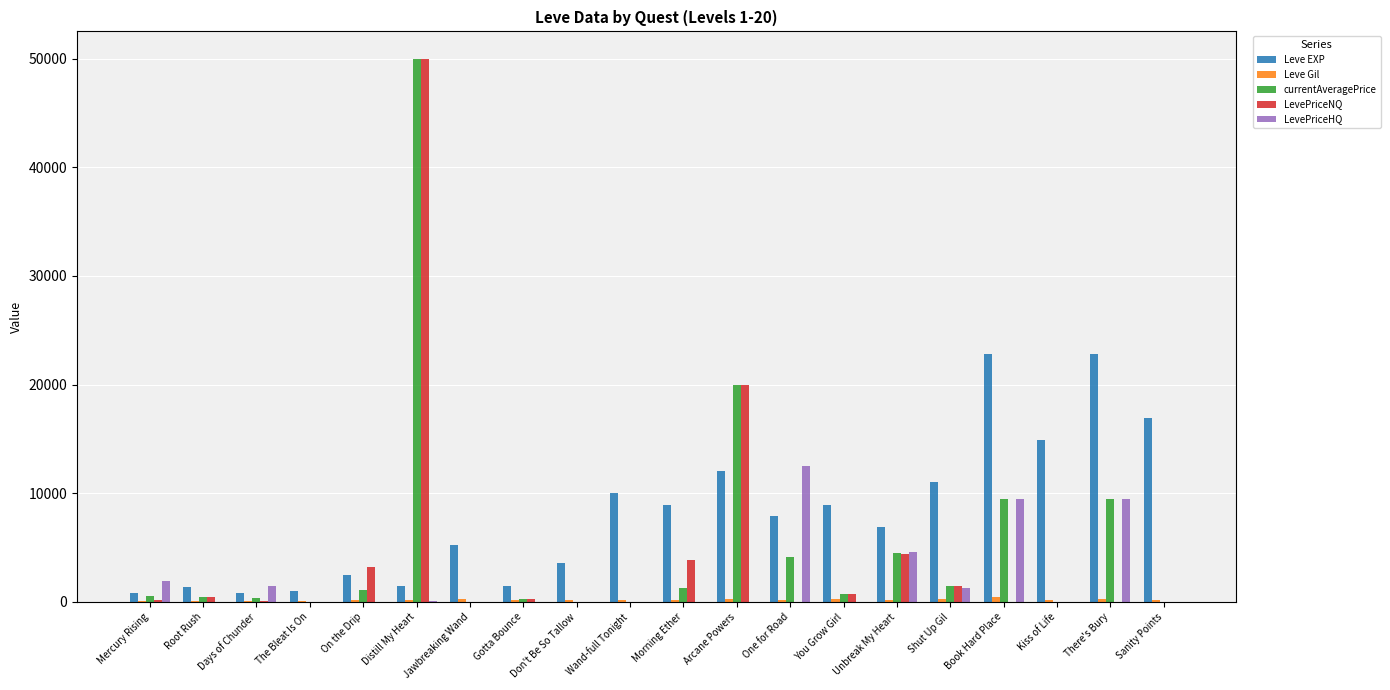

How many series are shown in this chart?

5